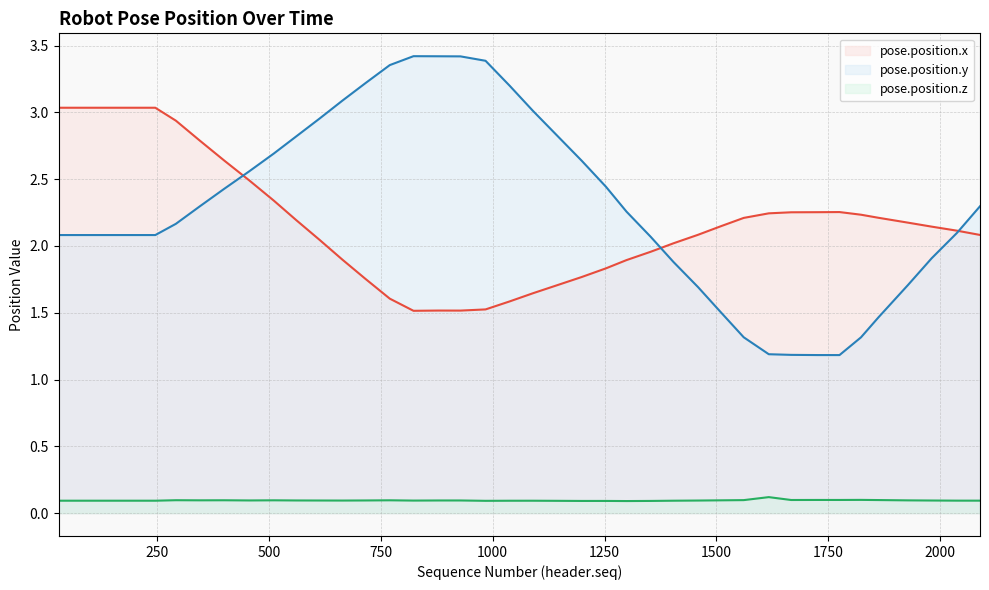

Is it true that pose.position.y equals 2.3 at 1459?

False